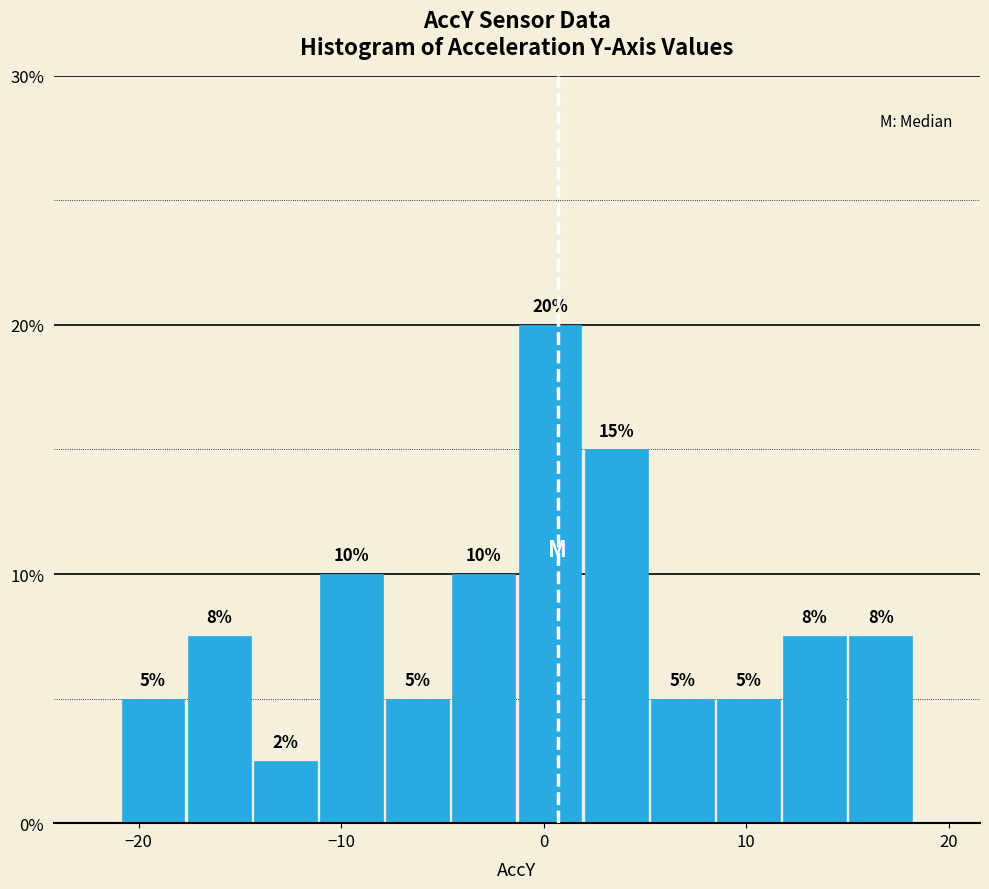

Read against the x-axis, roughly where is the centre of the tallest bar?

0